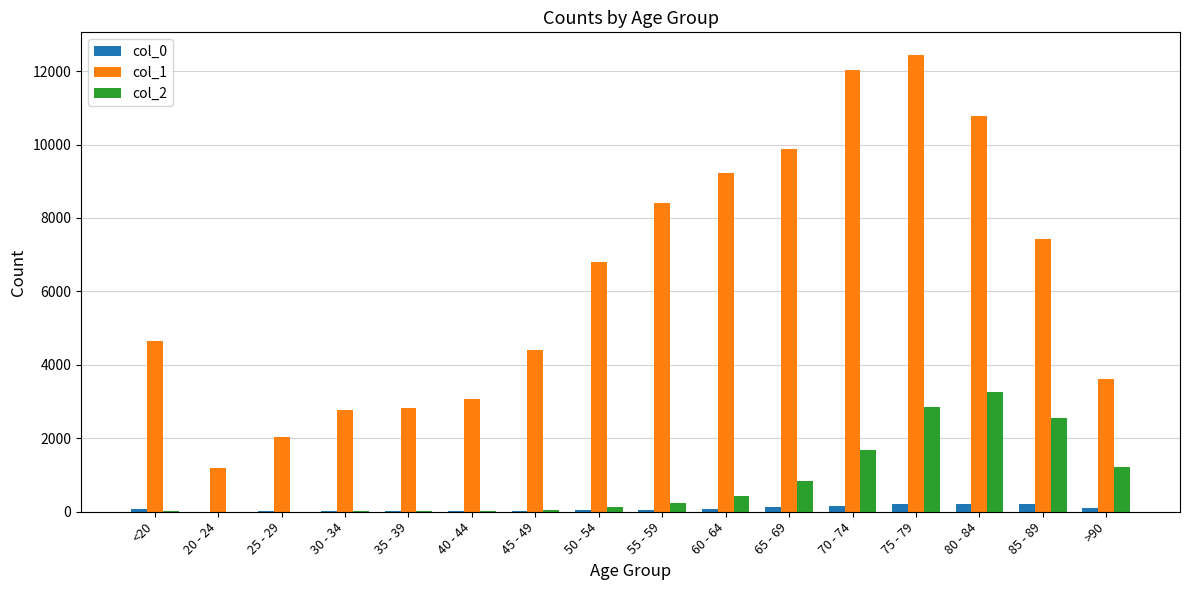

What is the approximate value of col_1 at 65 - 69, to the nearest 50?

9900